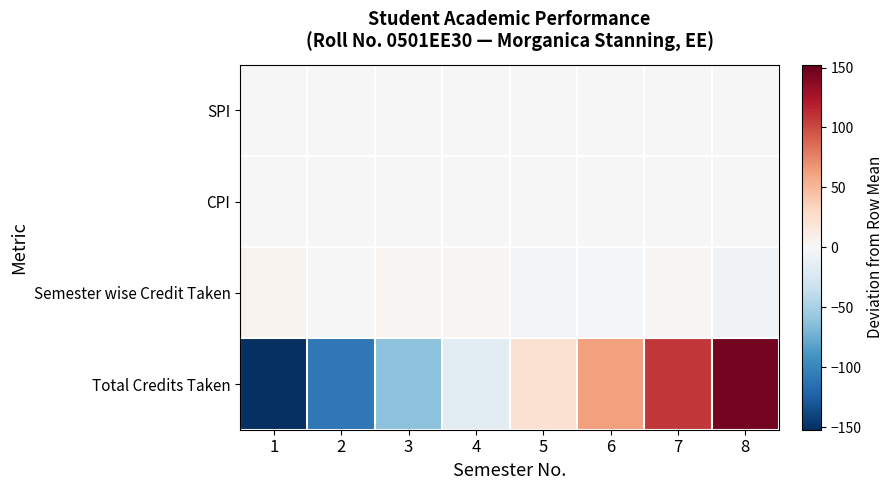

Reading left to right, list all the values displayed in this chart.

SPI: 1=-0.1	2=-0.6	3=-0.9	4=0.7	5=0.7	6=-0.9	7=0.6	8=0.5
CPI: 1=0.1	2=-0.1	3=-0.3	4=-0.0	5=0.1	6=0.0	7=0.1	8=0.2
Semester wise Credit Taken: 1=5.6	2=0.6	3=2.6	4=2.6	5=-4.4	6=-3.4	7=1.6	8=-5.4
Total Credits Taken: 1=-152.2	2=-108.2	3=-62.2	4=-16.2	5=22.8	6=62.8	7=107.8	8=145.8